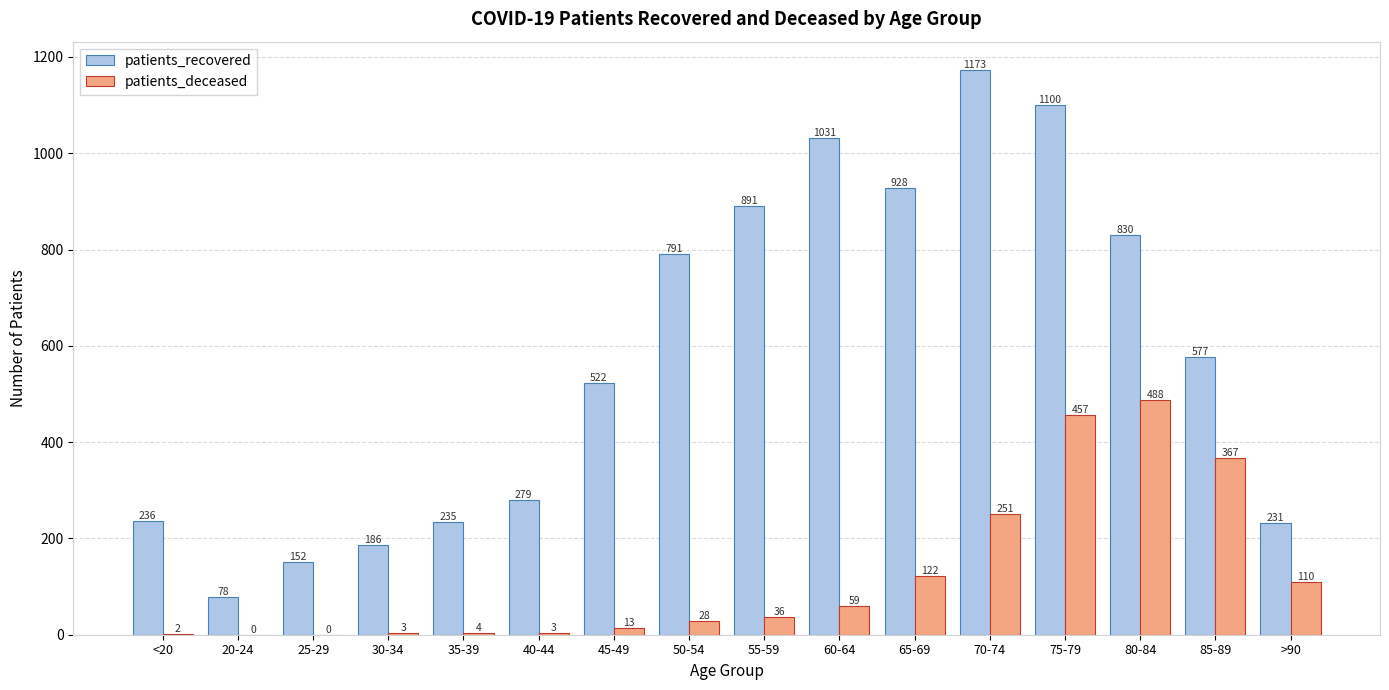

Which series changed the most between 30-34 and >90?

patients_deceased